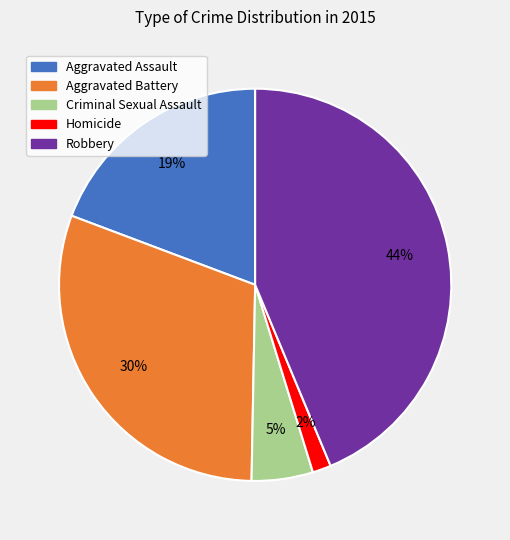

The Homicide slice represents 2% of the pie. True or false?

True